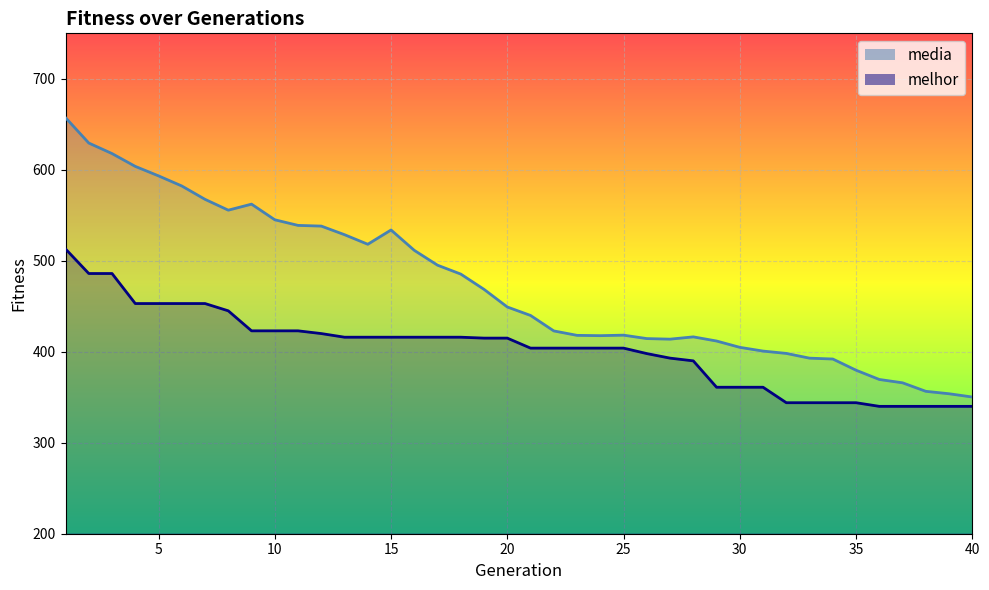

What is the value of the melhor point at the 24th from the left?

404.0